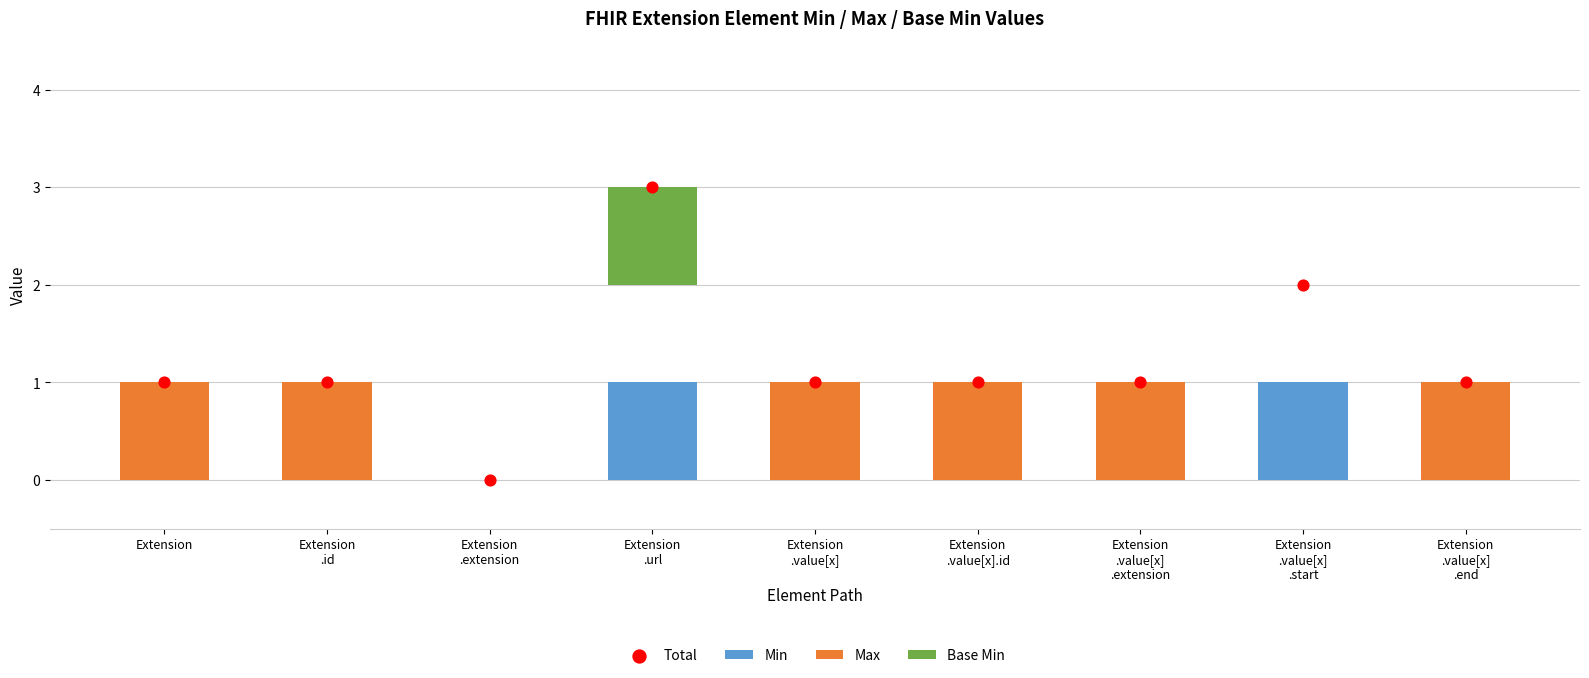

What are all the series names shown in the legend?

Min, Max, Base Min, Total